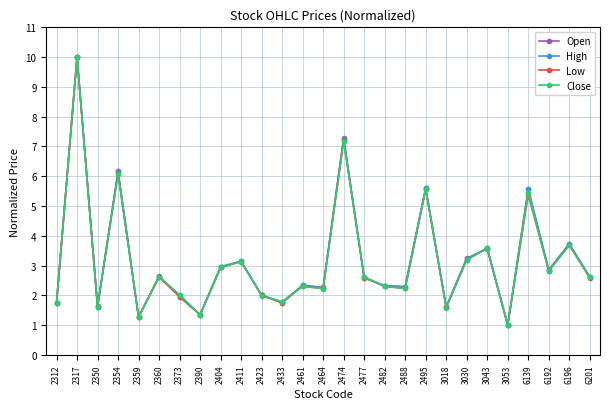

What is the sum of the Low values at 2360 and 2359?

3.9